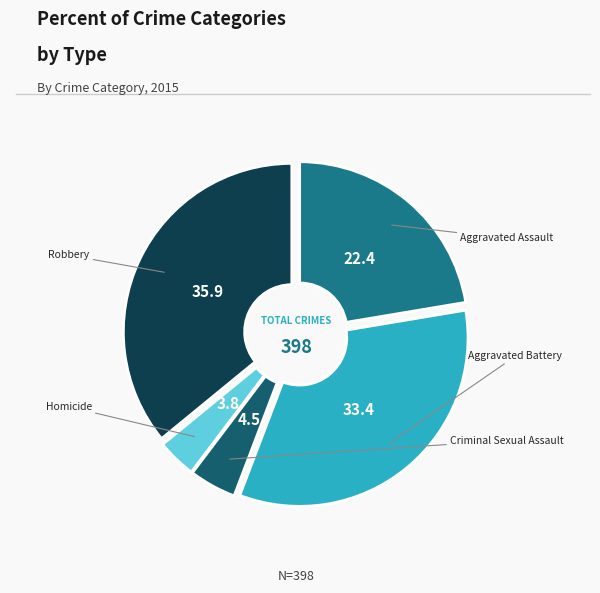

How many segments does this pie chart have?

5